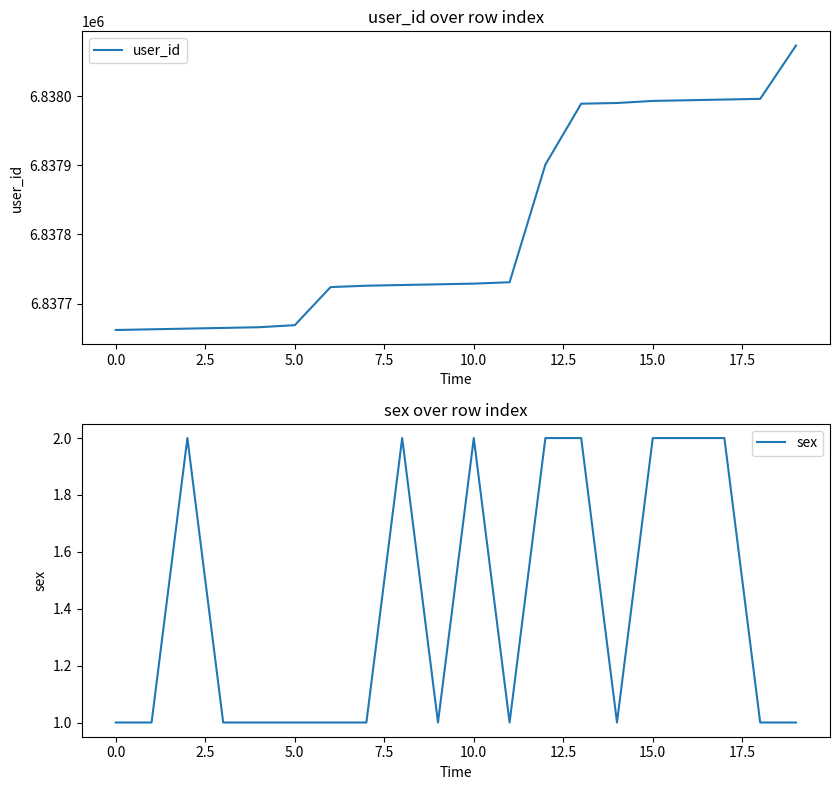

Which series has the largest total across all categories?

user_id